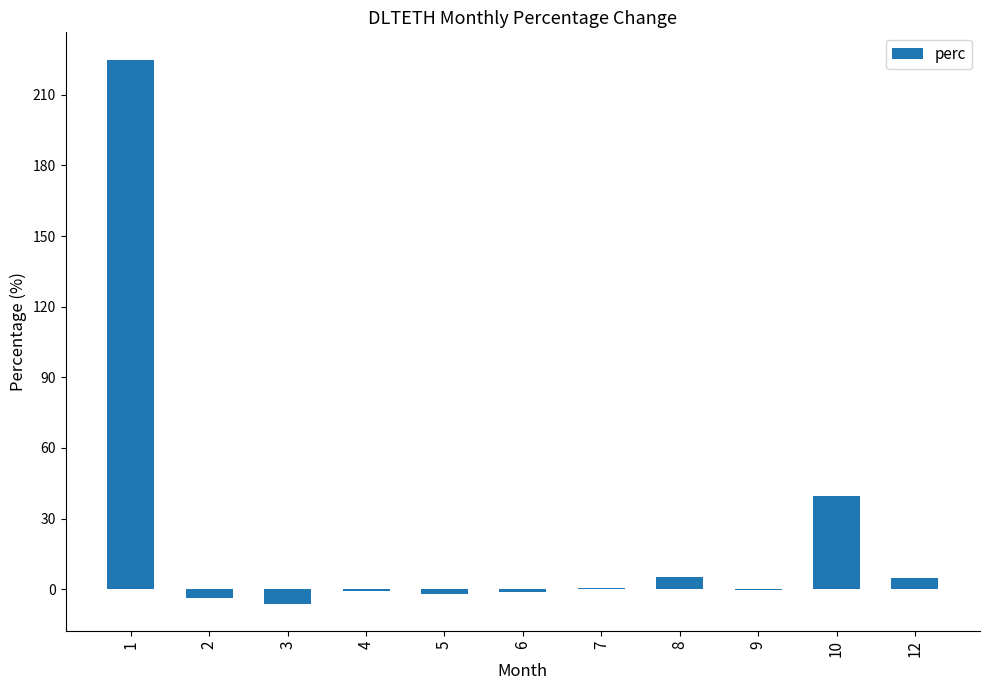

Is it true that the value at 8 is 5.1?

True